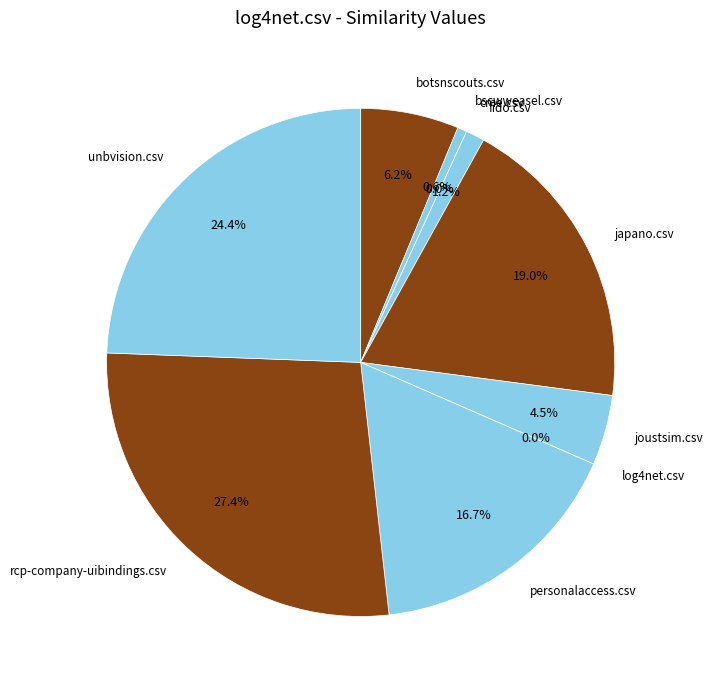

How many slices are in this pie chart?

10